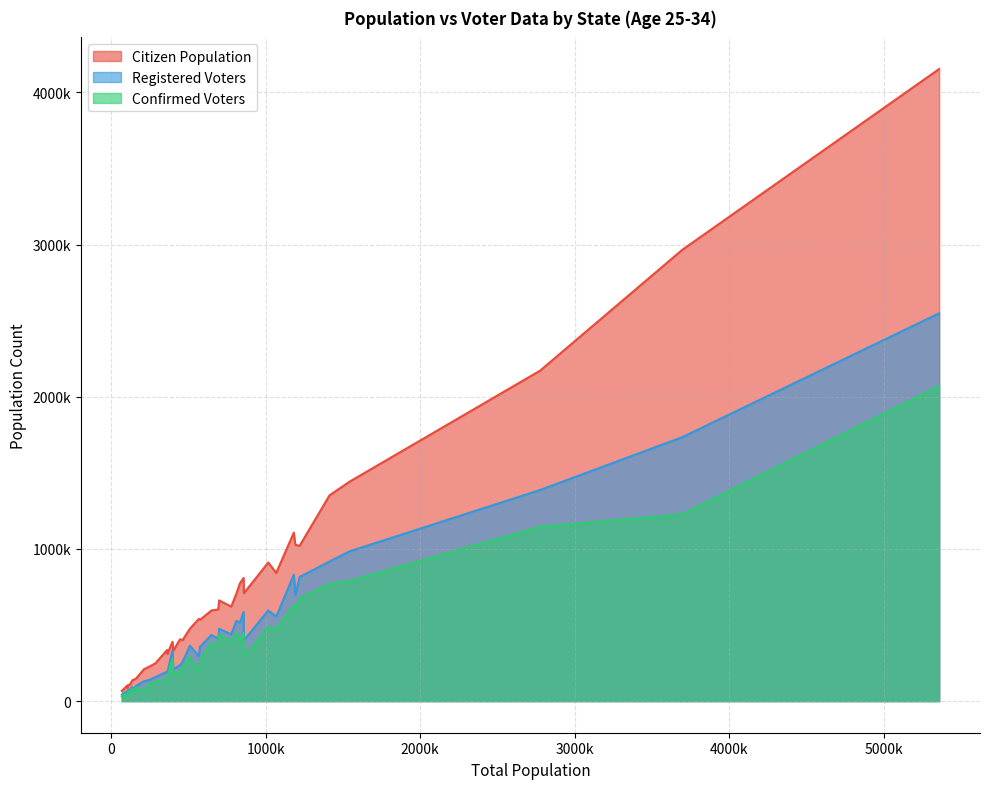

Reading left to right, extract all data points from this chart.

Citizen Population: 0=71000	1=535000	2=662000	3=210000	4=911000	5=1026000	6=103000	7=68000	8=407000	9=2965000	10=773000	11=709000	12=101000	13=476000	14=108000	15=1442000	16=336000	17=399000	18=540000	19=1352000	20=106000	21=4153000	22=1021000	23=2171000	24=248000	25=842000	26=602000	27=147000	28=310000	29=224000	30=137000	31=331000	32=809000	33=390000	34=596000	35=1107000	36=86000	37=705000	38=621000	39=131000
Registered Voters: 0=44000	1=359000	2=475000	3=131000	4=596000	5=698000	6=70000	7=41000	8=236000	9=1734000	10=517000	11=399000	12=65000	13=364000	14=70000	15=984000	16=194000	17=256000	18=296000	19=917000	20=74000	21=2548000	22=816000	23=1387000	24=157000	25=556000	26=411000	27=99000	28=189000	29=137000	30=77000	31=210000	32=585000	33=333000	34=435000	35=830000	36=54000	37=526000	38=439000	39=93000
Confirmed Voters: 0=39000	1=271000	2=438000	3=66000	4=488000	5=605000	6=46000	7=30000	8=194000	9=1228000	10=395000	11=289000	12=46000	13=293000	14=58000	15=790000	16=140000	17=215000	18=184000	19=772000	20=62000	21=2070000	22=676000	23=1145000	24=130000	25=475000	26=363000	27=91000	28=158000	29=110000	30=65000	31=177000	32=448000	33=279000	34=384000	35=629000	36=49000	37=450000	38=393000	39=78000